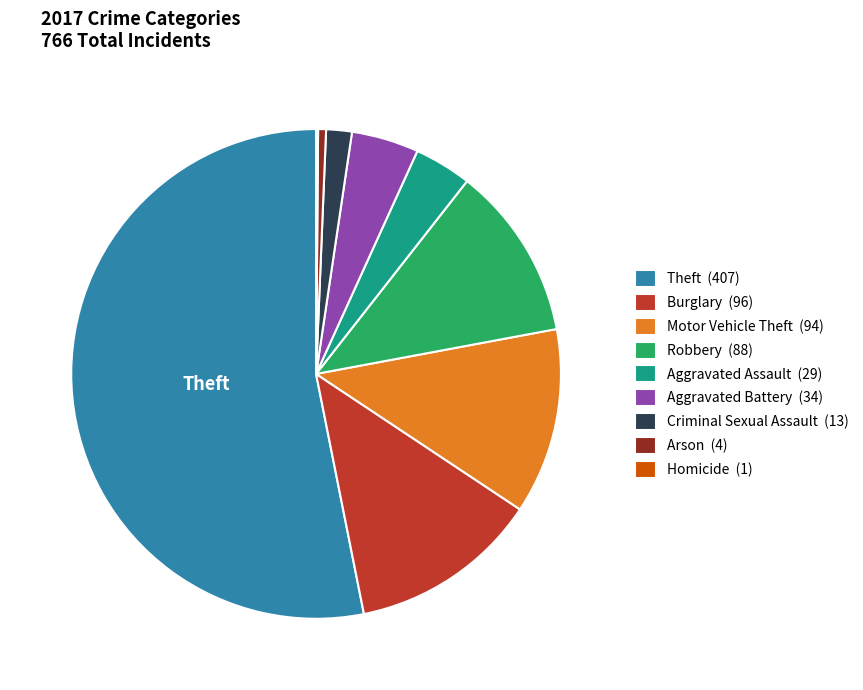

Which category accounts for the majority?

Theft